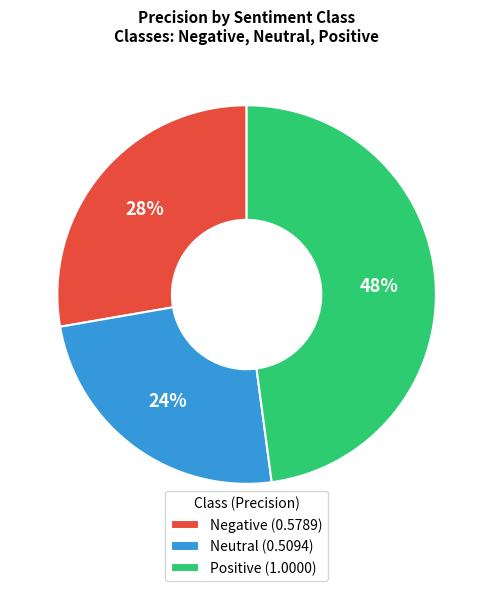

What is the smallest slice in the pie chart?

Neutral